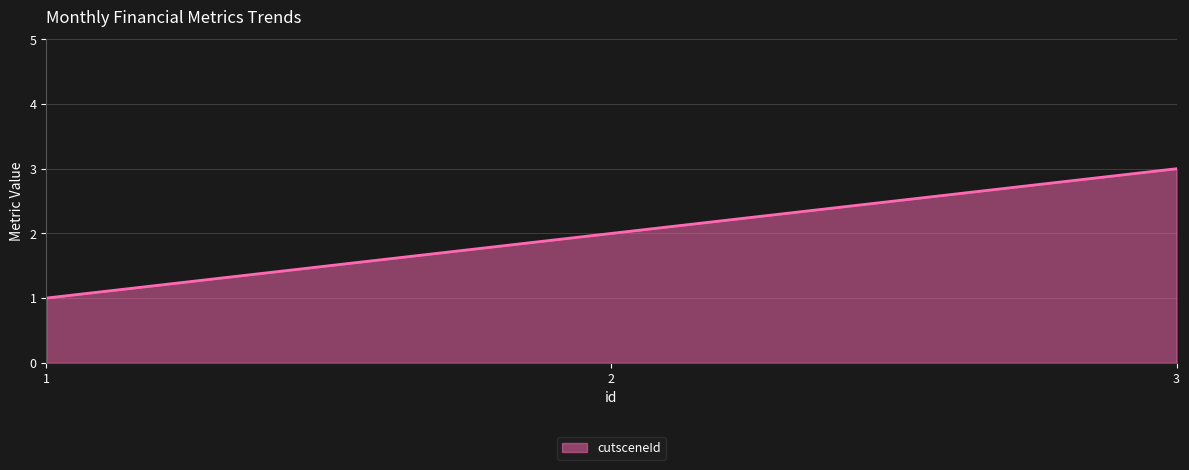

What is the average value?

2